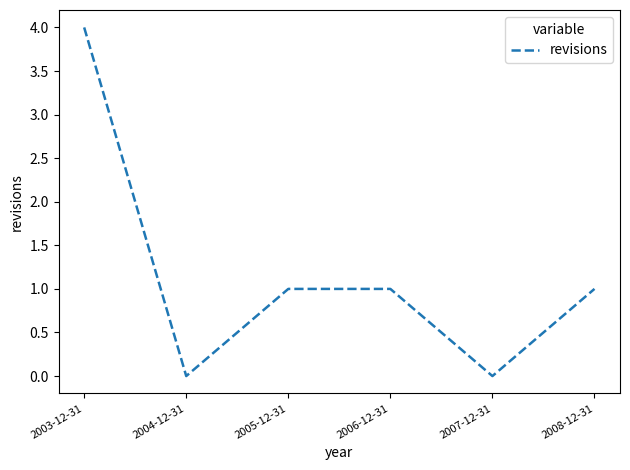

True or false: the data shows 7 at 2003-12-31.

False